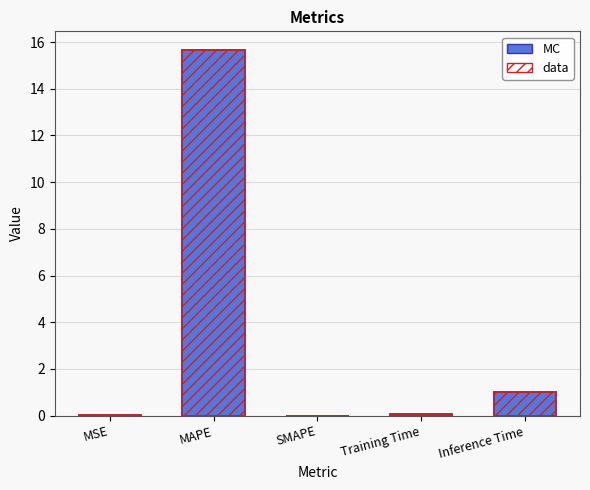

Reading left to right, transcribe all the data shown in this chart.

col_1 (solid): MSE=0.0	MAPE=15.7	SMAPE=0.0	Training Time=0.1	Inference Time=1.0
col_1 (data): MSE=0.0	MAPE=15.7	SMAPE=0.0	Training Time=0.1	Inference Time=1.0